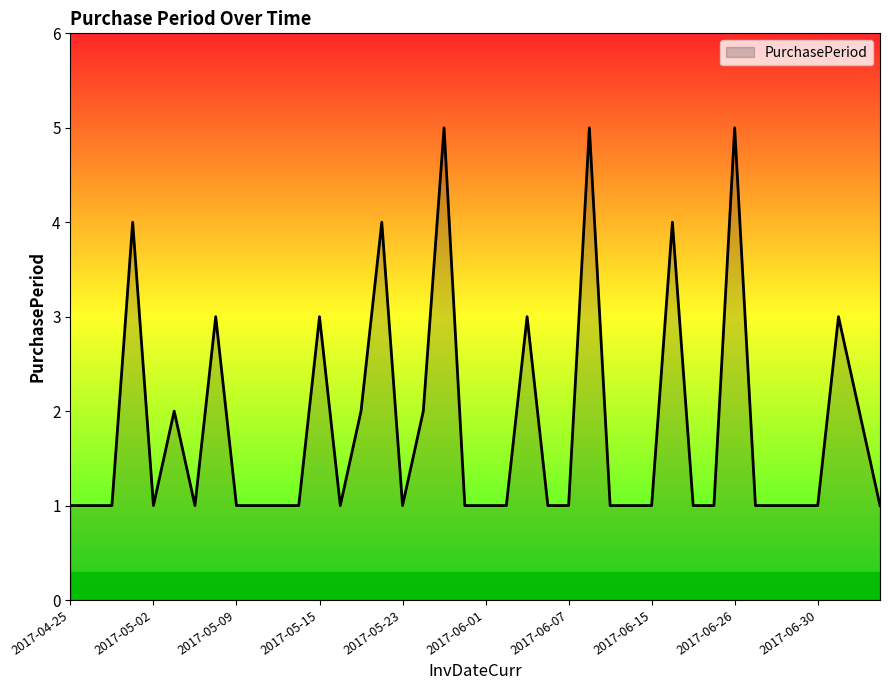

What is the difference between the maximum and minimum values?

4